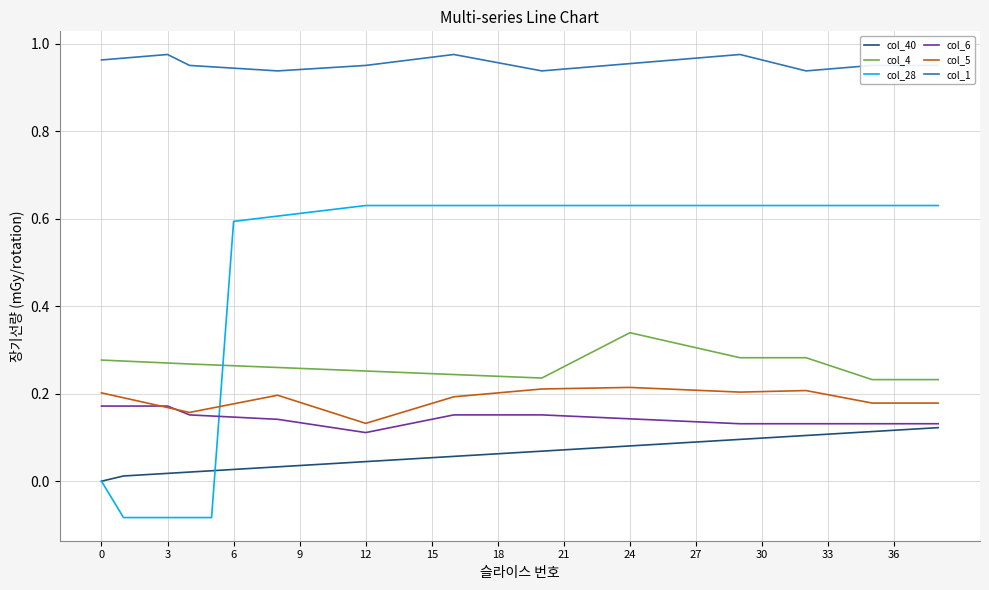

Which series has the largest total across all categories?

col_1